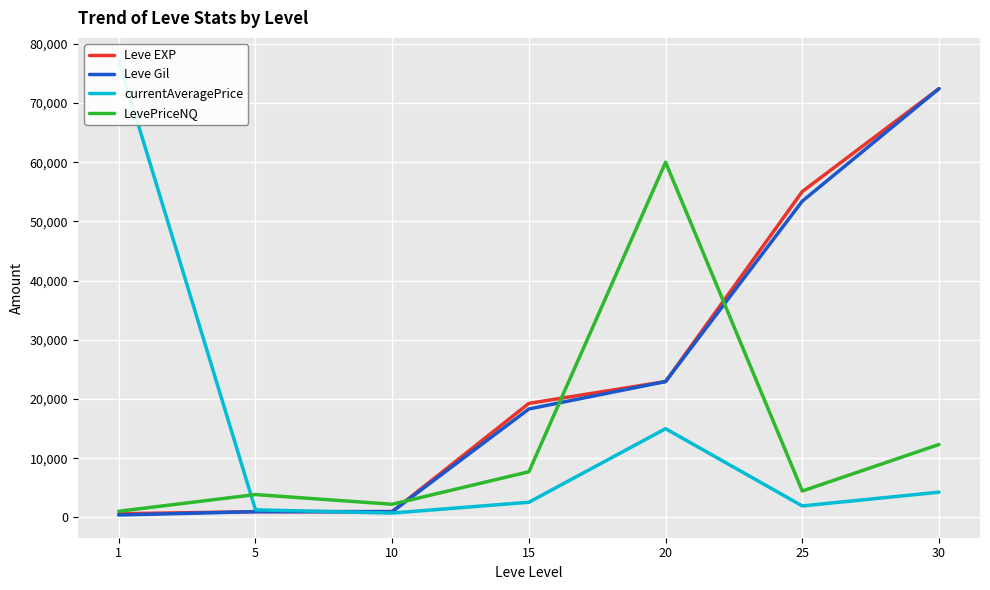

How many data points in currentAveragePrice are above 2575?

3